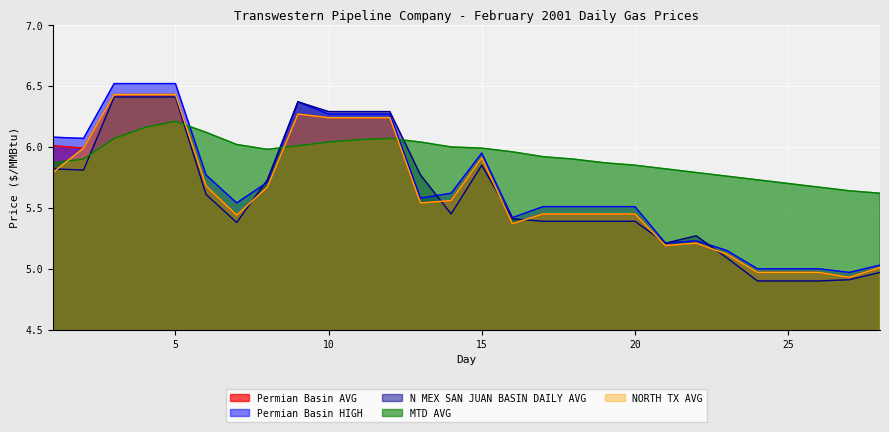

In Permian Basin HIGH, how many points are higher than both neighbors (excluding endpoints)?

3